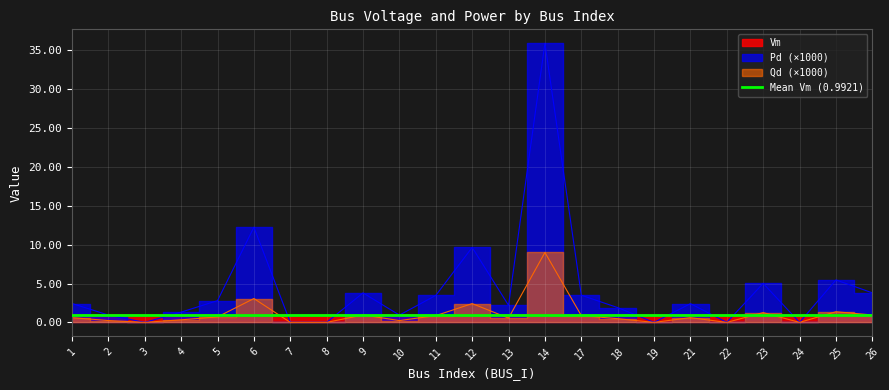

Where do Vm and Qd first cross each other?

5 and 6